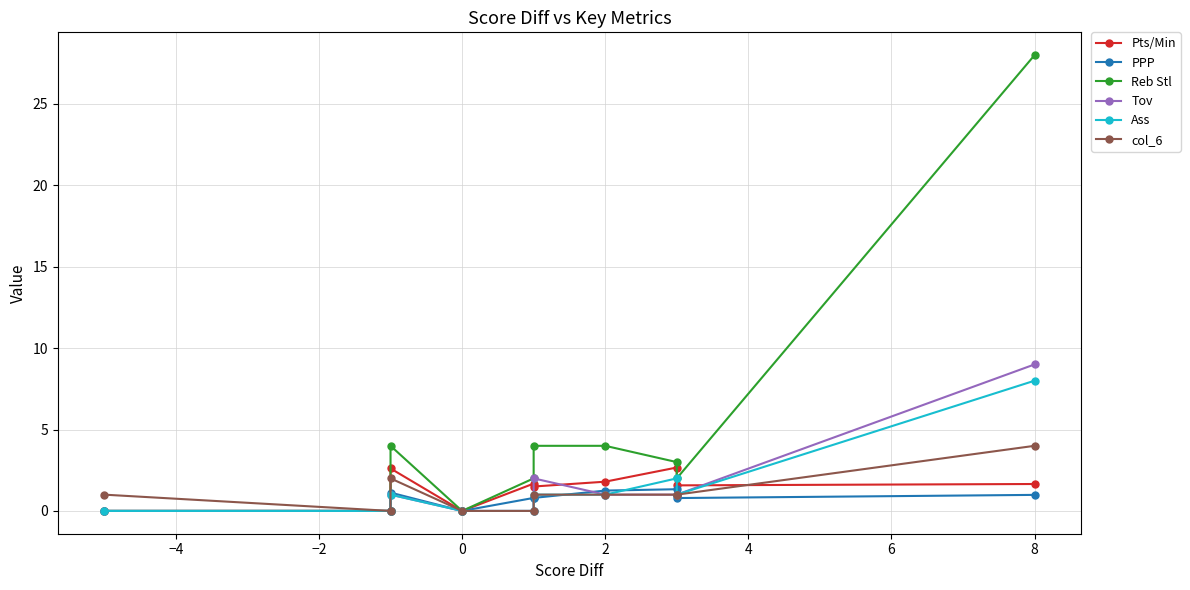

What is the maximum value shown in the chart?

28.0